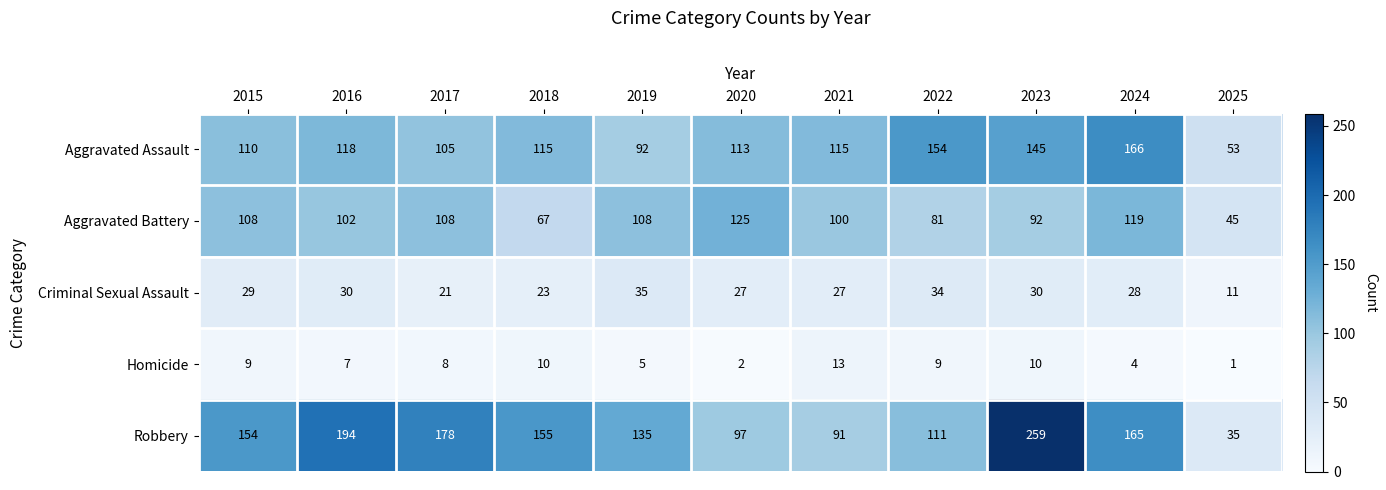

Which category has the highest value in the Criminal Sexual Assault series?

2019